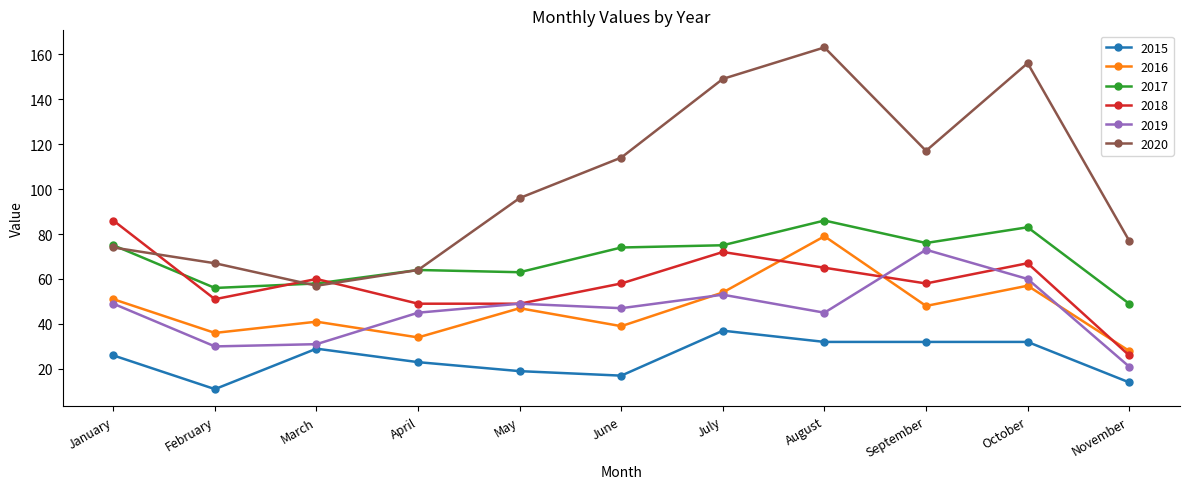

What are all the series names shown in the legend?

2015, 2016, 2017, 2018, 2019, 2020